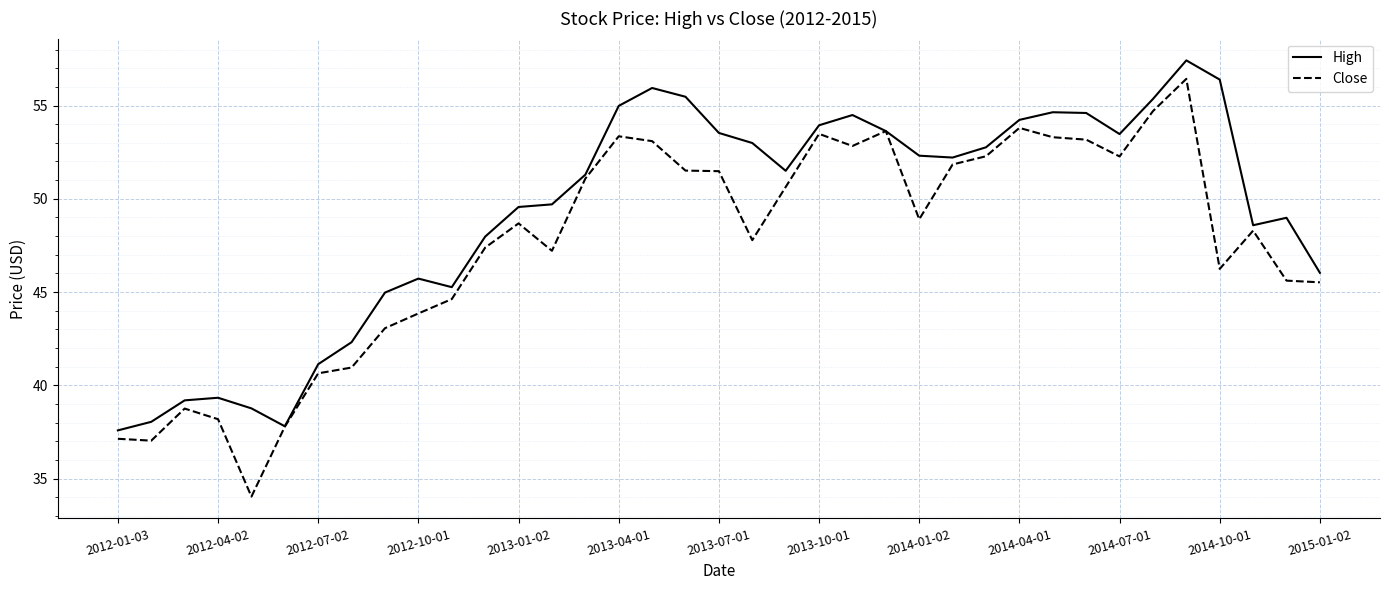

Which series has the largest range (max minus min)?

Close